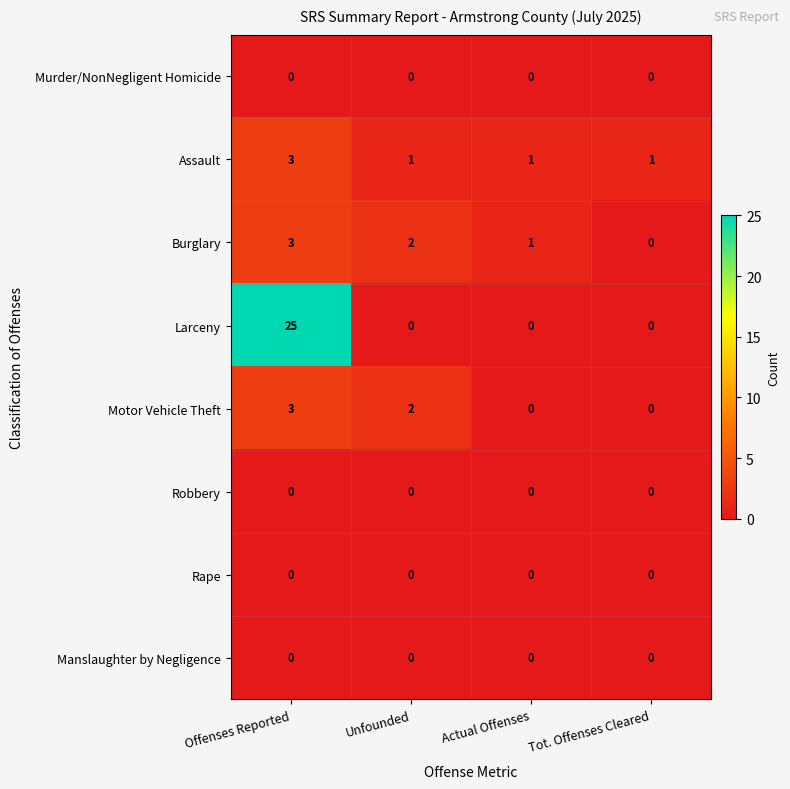

How many Larceny values are between 0 and 25?

4